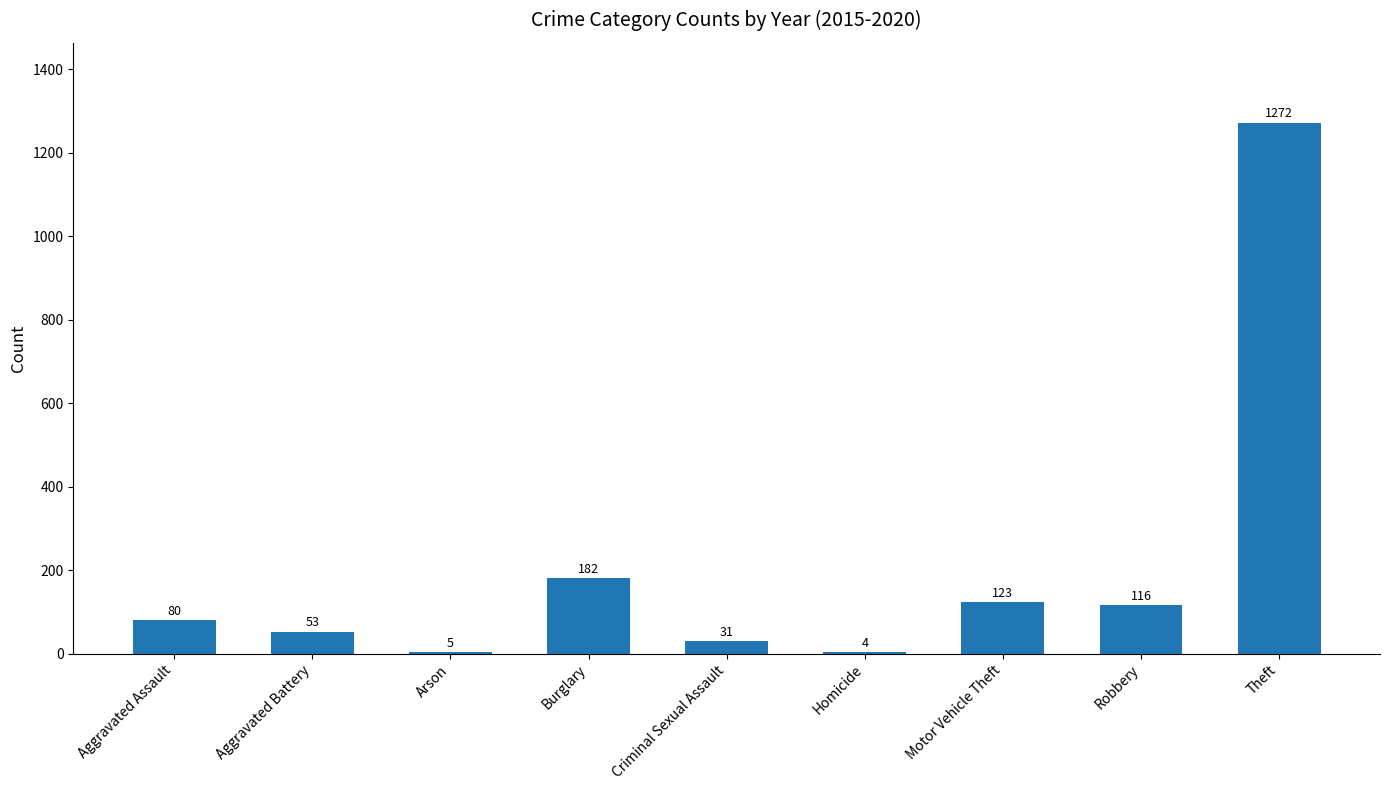

The chart shows a value of 33 at Aggravated Assault. True or false?

False